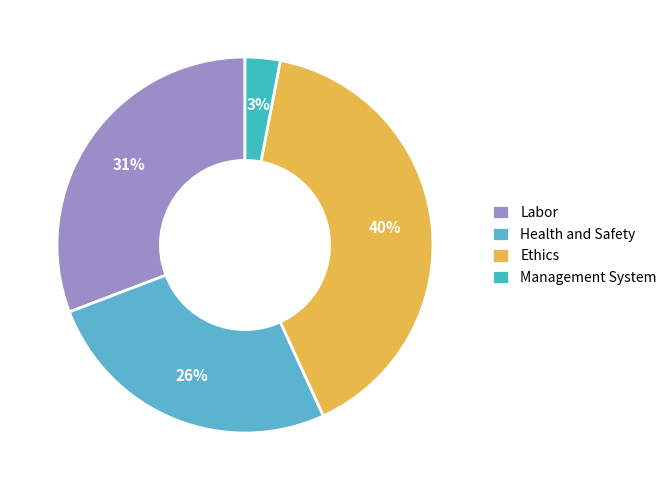

Count the number of slices in the pie.

4